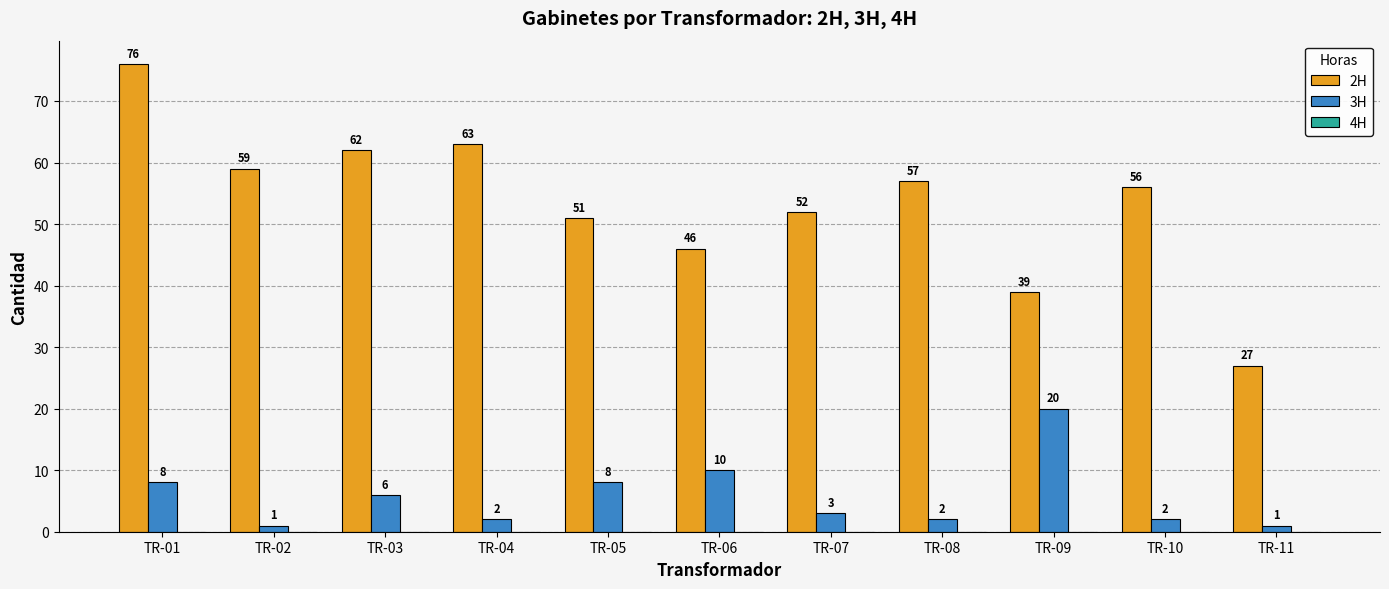

List the labels in order of 2H value, largest first.

TR-01, TR-04, TR-03, TR-02, TR-08, TR-10, TR-07, TR-05, TR-06, TR-09, TR-11